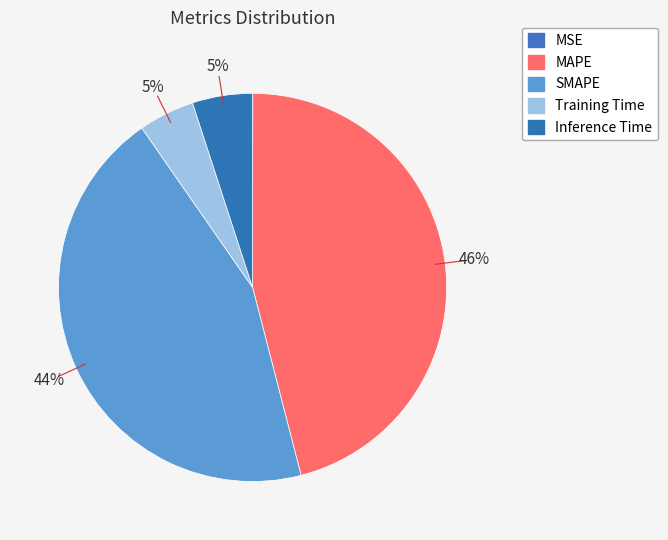

What percentage is the Training Time slice, to the nearest percent?

5%